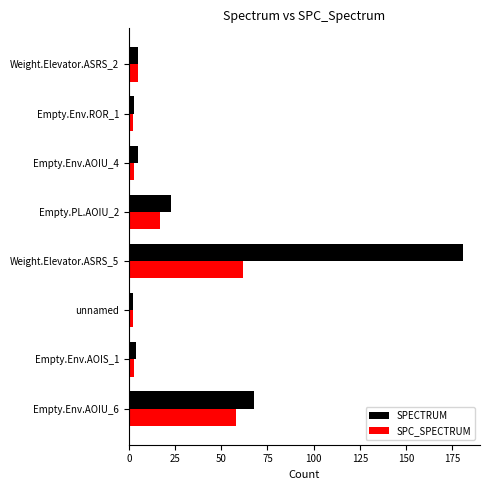

Which series has the widest spread of values?

SPECTRUM